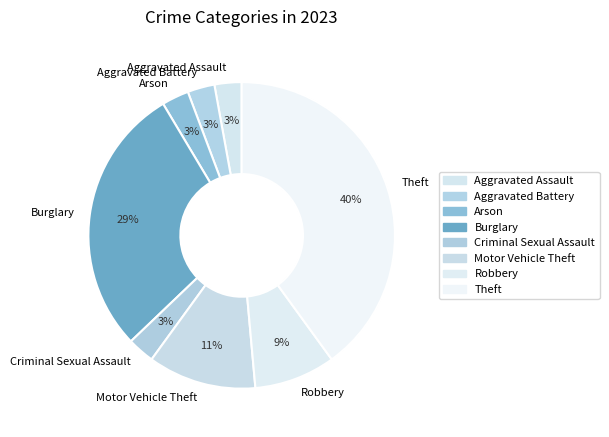

True or false: Theft accounts for 33% of the total.

False